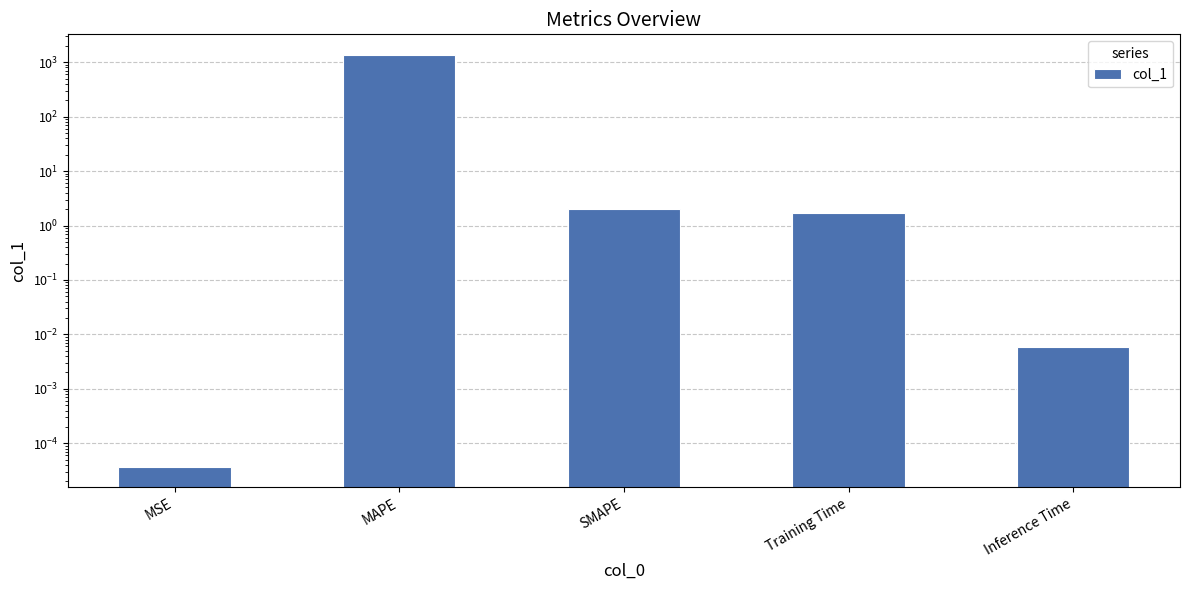

Which has a higher value, Training Time or Inference Time?

Training Time